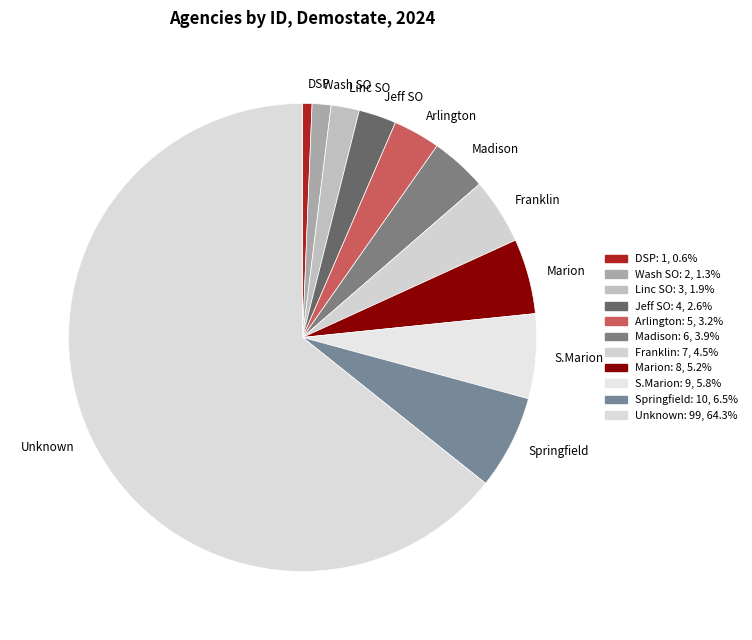

Which category accounts for the majority?

Unknown